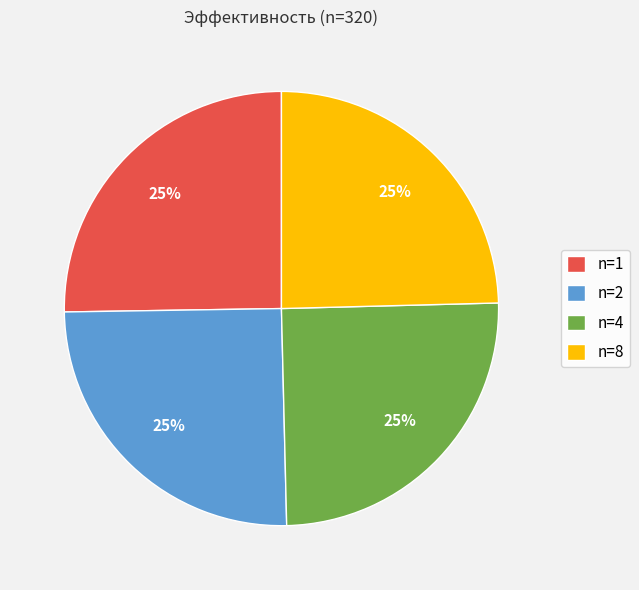

Is there any slice that represents more than half of the pie?

No